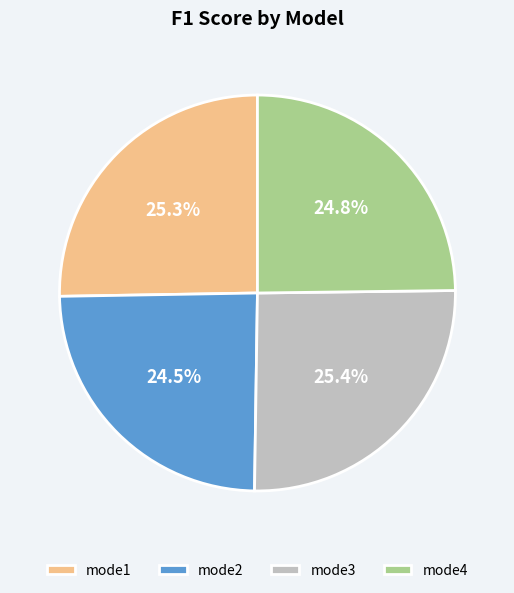

Count the number of slices in the pie.

4